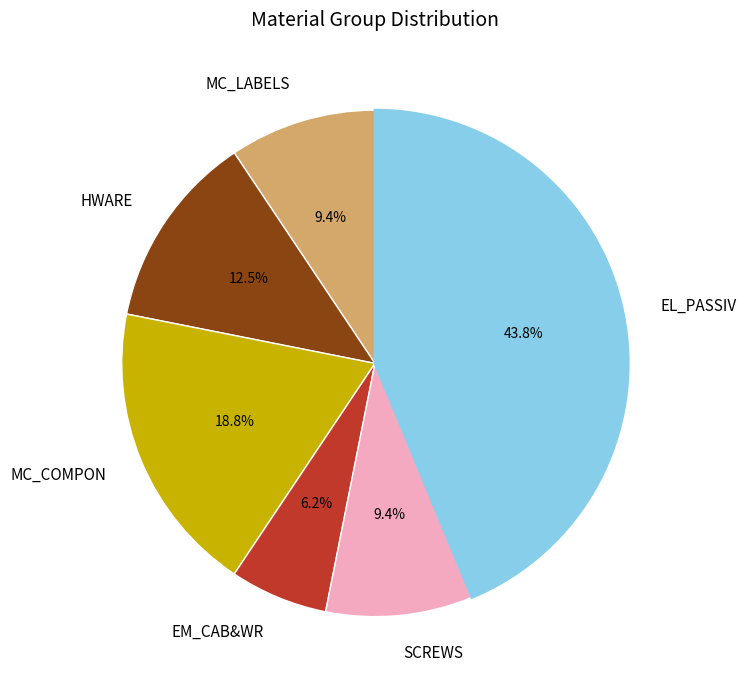

Which category has the smallest portion of the pie?

EM_CAB&WR